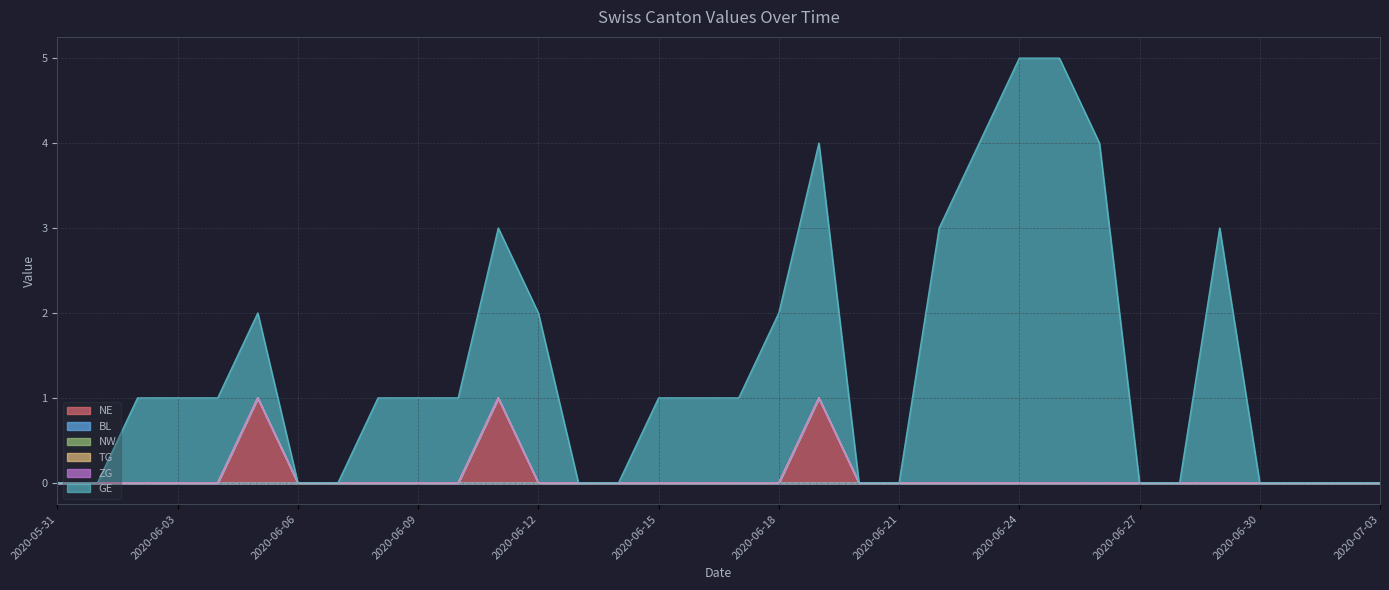

What are all the series names shown in the legend?

NE, BL, NW, TG, ZG, GE